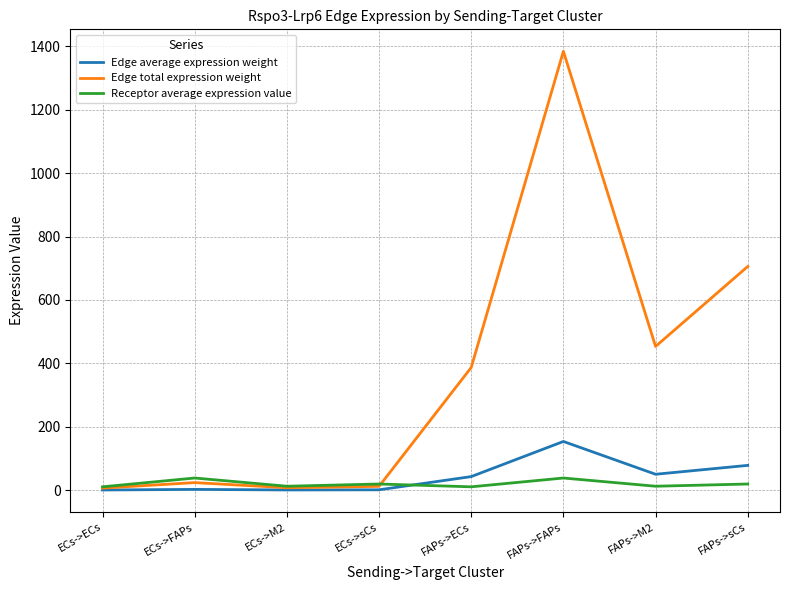

Which category has the highest value across all series?

FAPs->FAPs